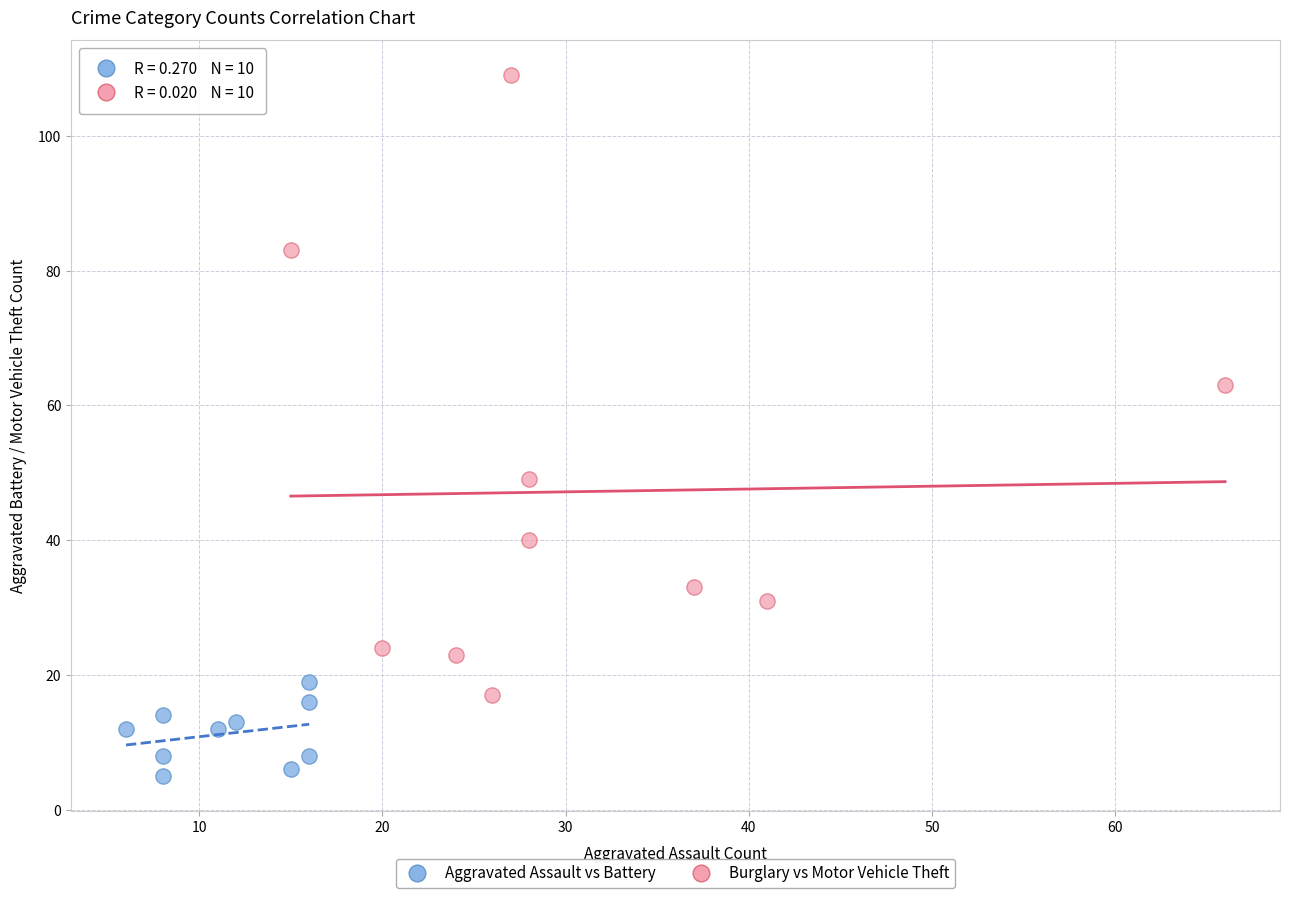

Which series contains the lowest Y value?

Aggravated Assault vs Battery